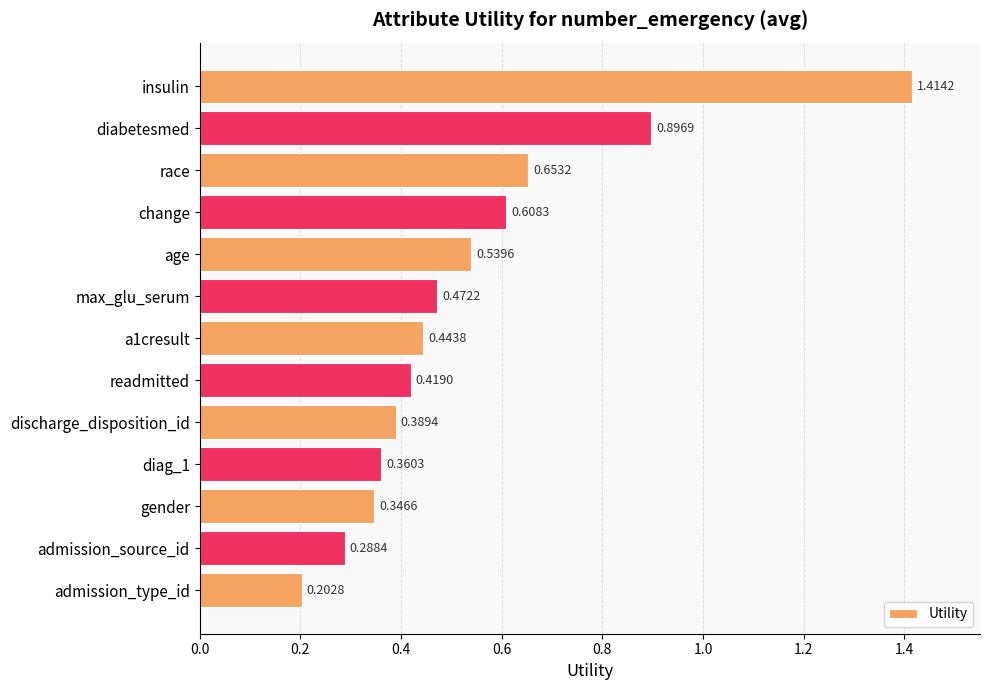

What is the label of the 5th bar from the bottom?

discharge_disposition_id